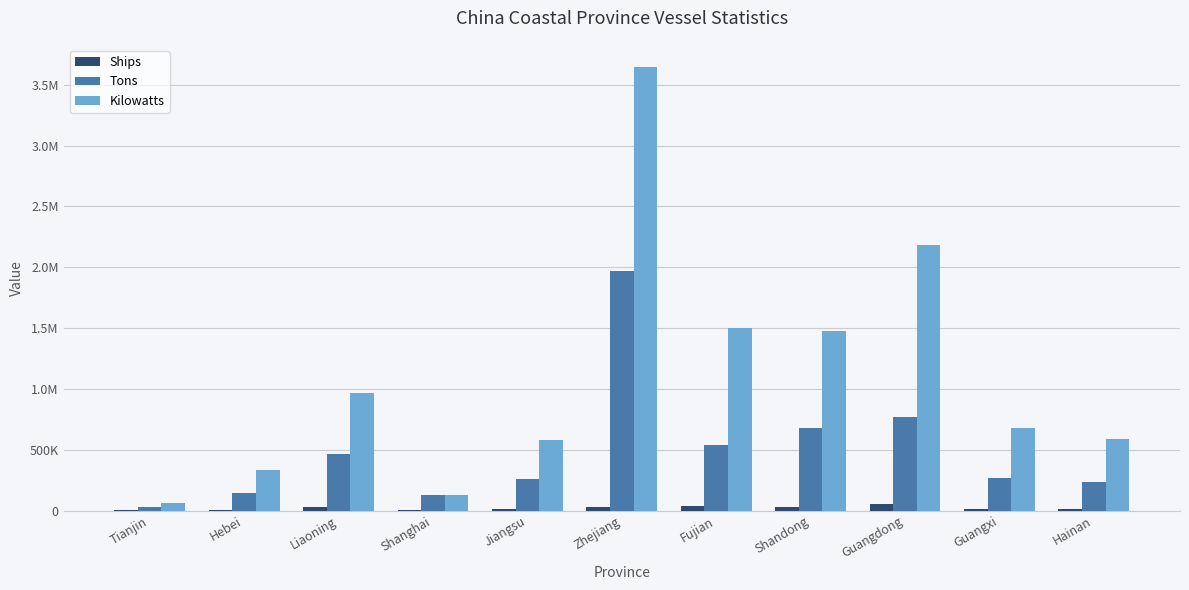

What are all the series names shown in the legend?

Ships, Tons, Kilowatts